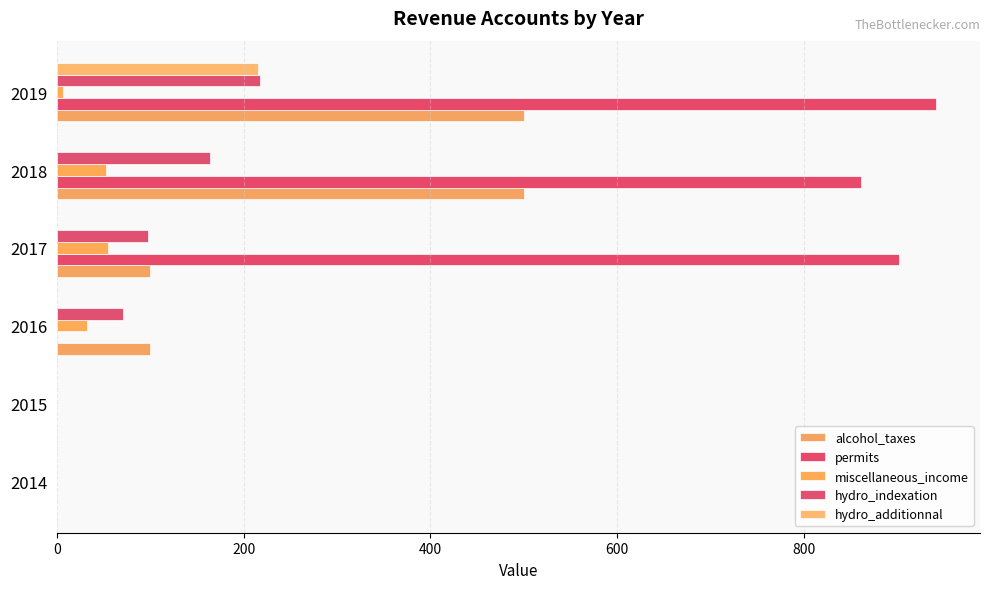

How many series are shown in this chart?

5